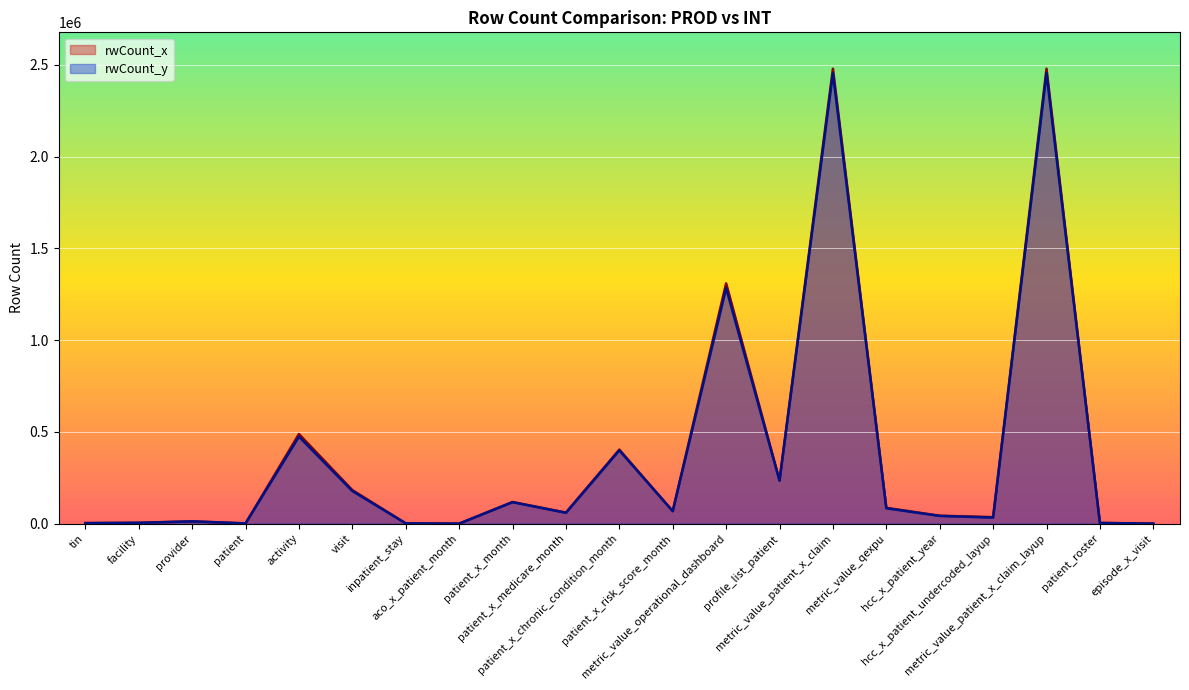

Read the rwCount_y value at patient_x_chronic_condition_month, to the nearest 50.

399150